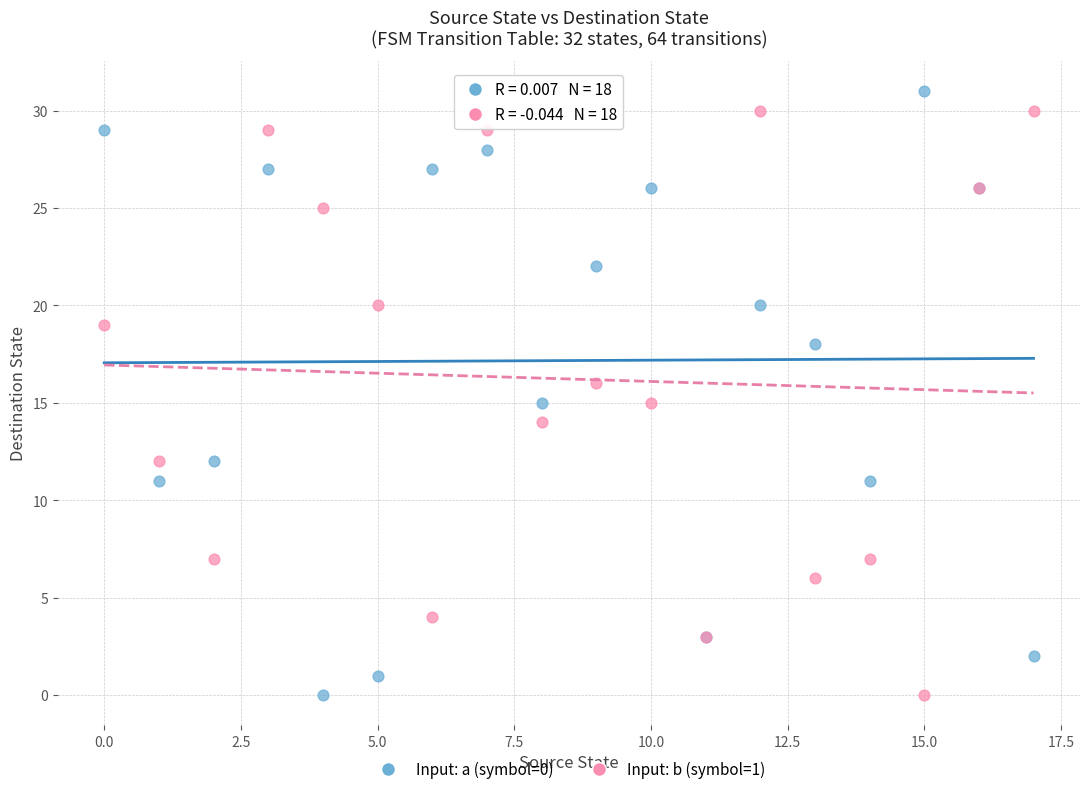

Which series reaches the maximum Y coordinate?

Input: a (symbol=0)